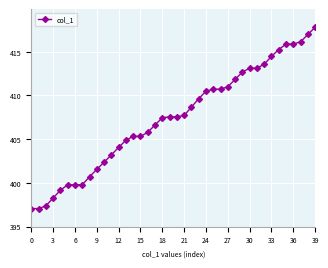

How many data points are less than 407?

18